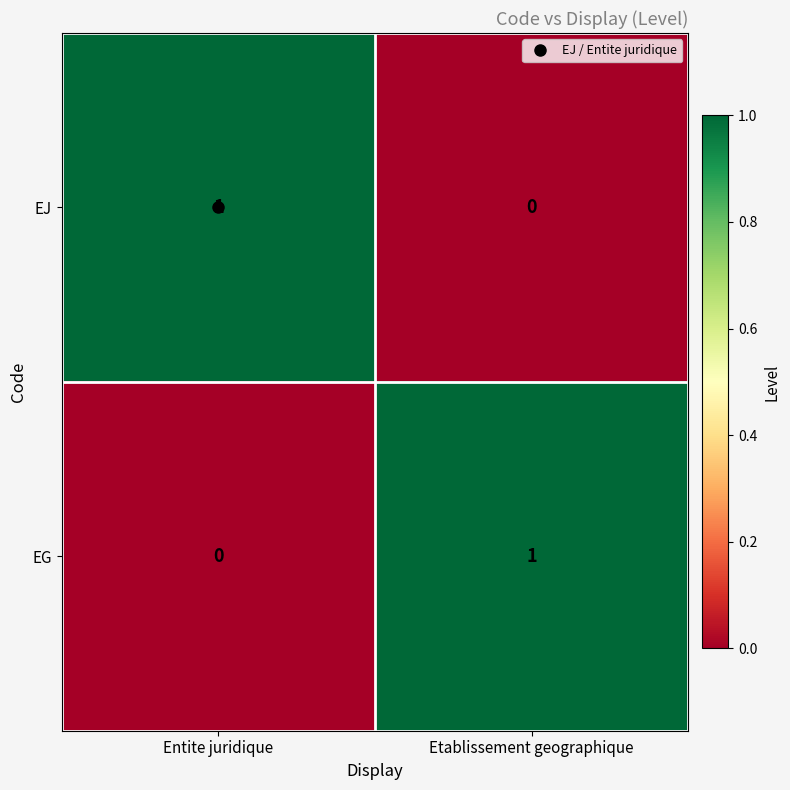

At which label does EG reach its peak?

Etablissement geographique